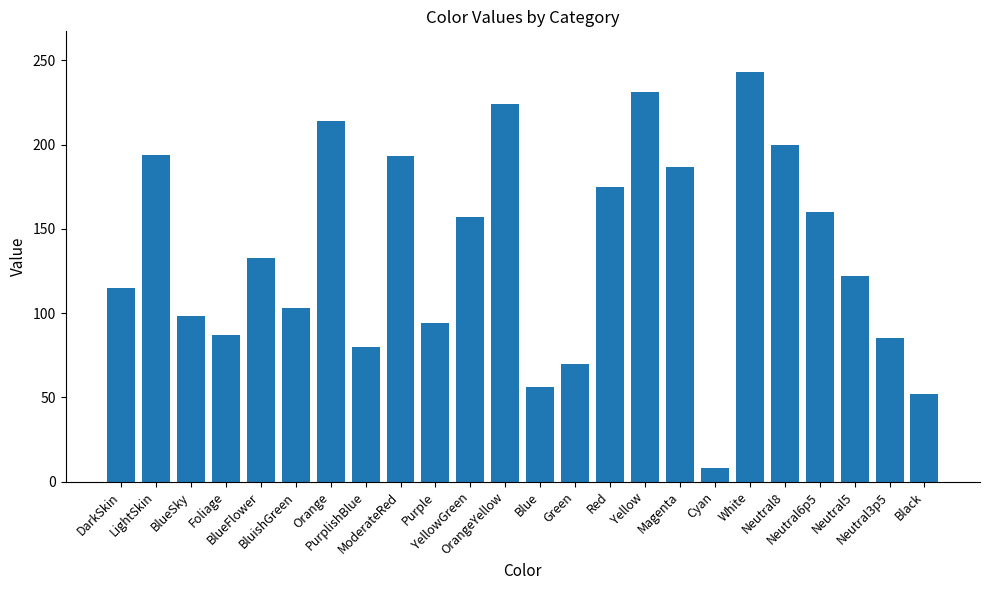

True or false: the data shows 80 at PurplishBlue.

True